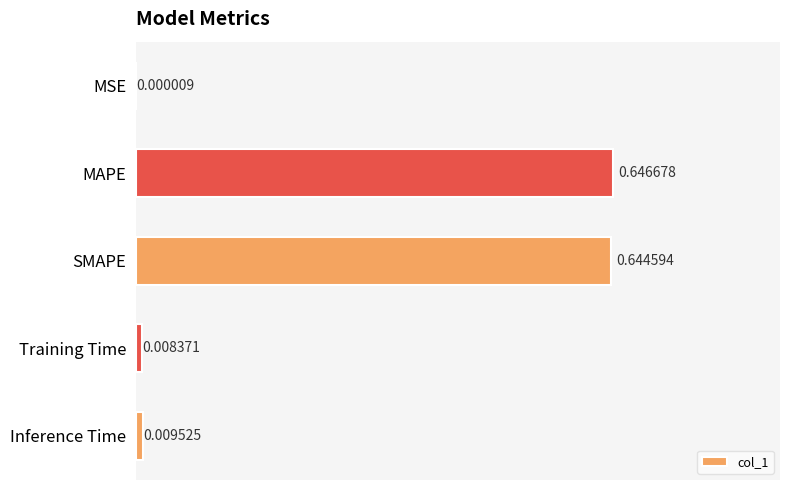

What is the sum of all values?

1.3